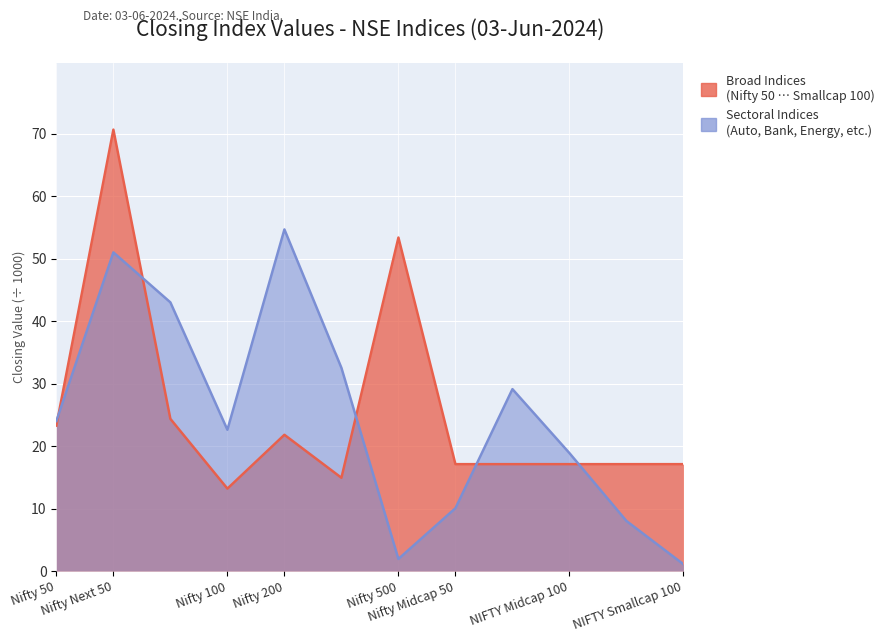

At which label does the data first exceed 23?

Nifty 50